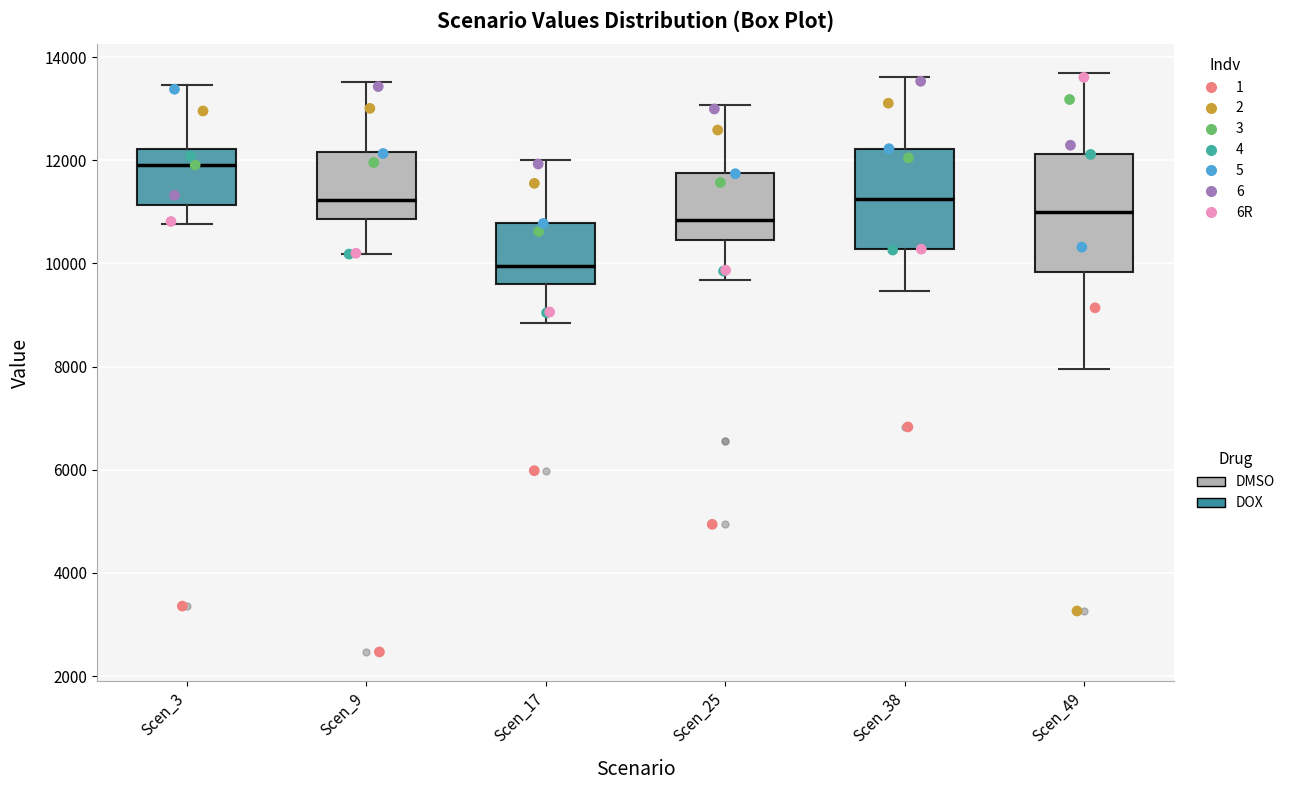

Which box's median line is the highest?

Scen_3